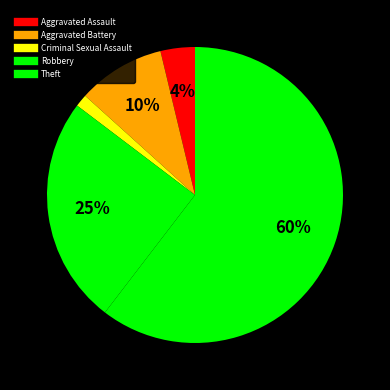

Rank the categories by value from highest to lowest.

Theft, Robbery, Aggravated Battery, Aggravated Assault, Criminal Sexual Assault